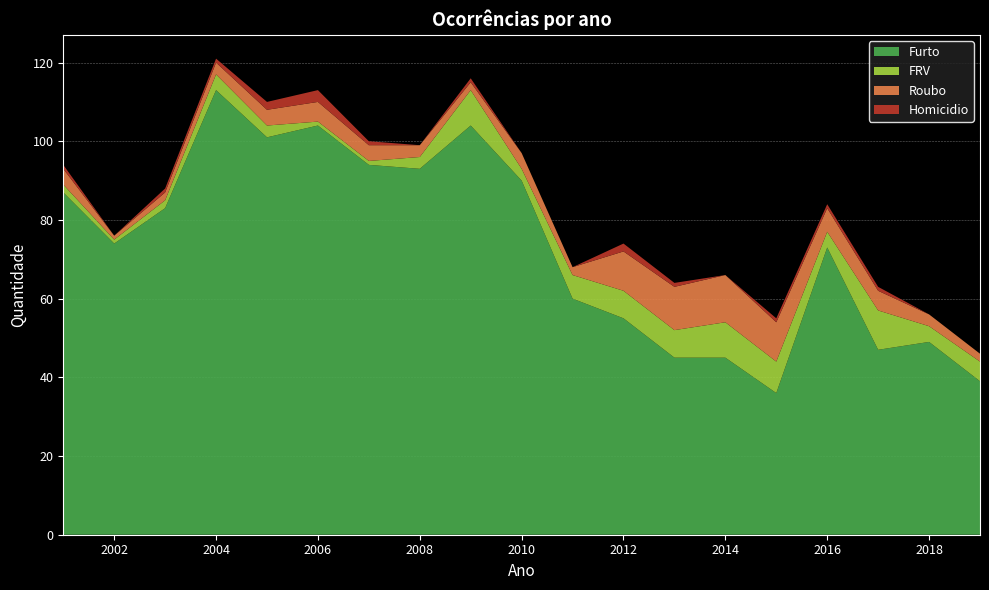

Reading left to right, list all the values displayed in this chart.

Furto: 87	74	83	113	101	104	94	93	104	90	60	55	45	45	36	73	47	49	39
FRV: 2	1	2	4	3	1	1	3	9	3	6	7	7	9	8	4	10	4	5
Roubo: 4	1	2	3	4	5	4	3	2	4	2	10	11	12	10	6	5	3	2
Homicidio: 1	0	1	1	2	3	1	0	1	0	0	2	1	0	1	1	1	0	0